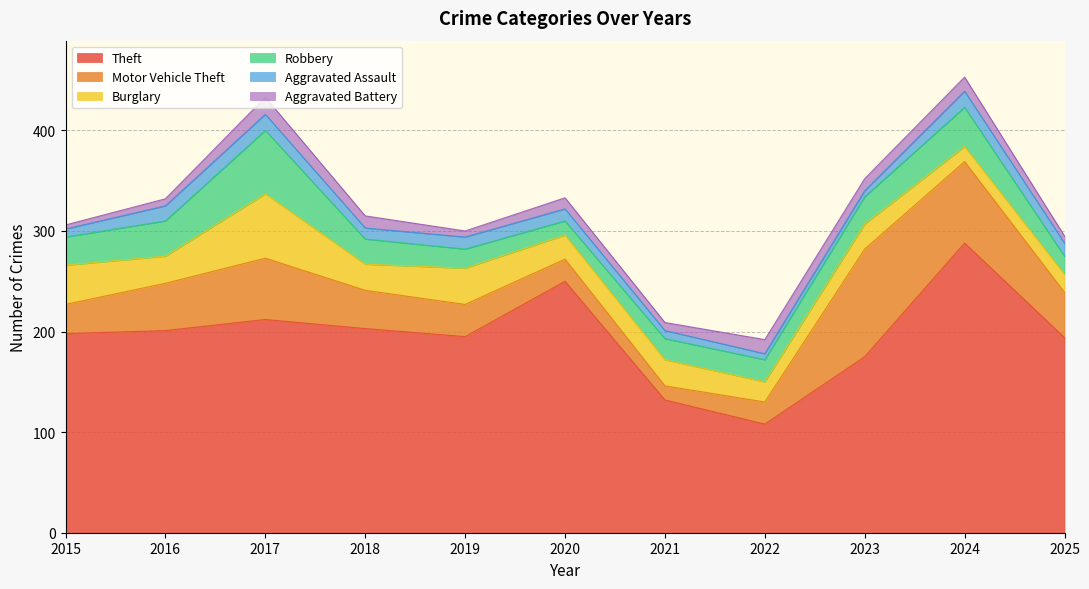

Does the chart display data point markers on the line(s)?

No